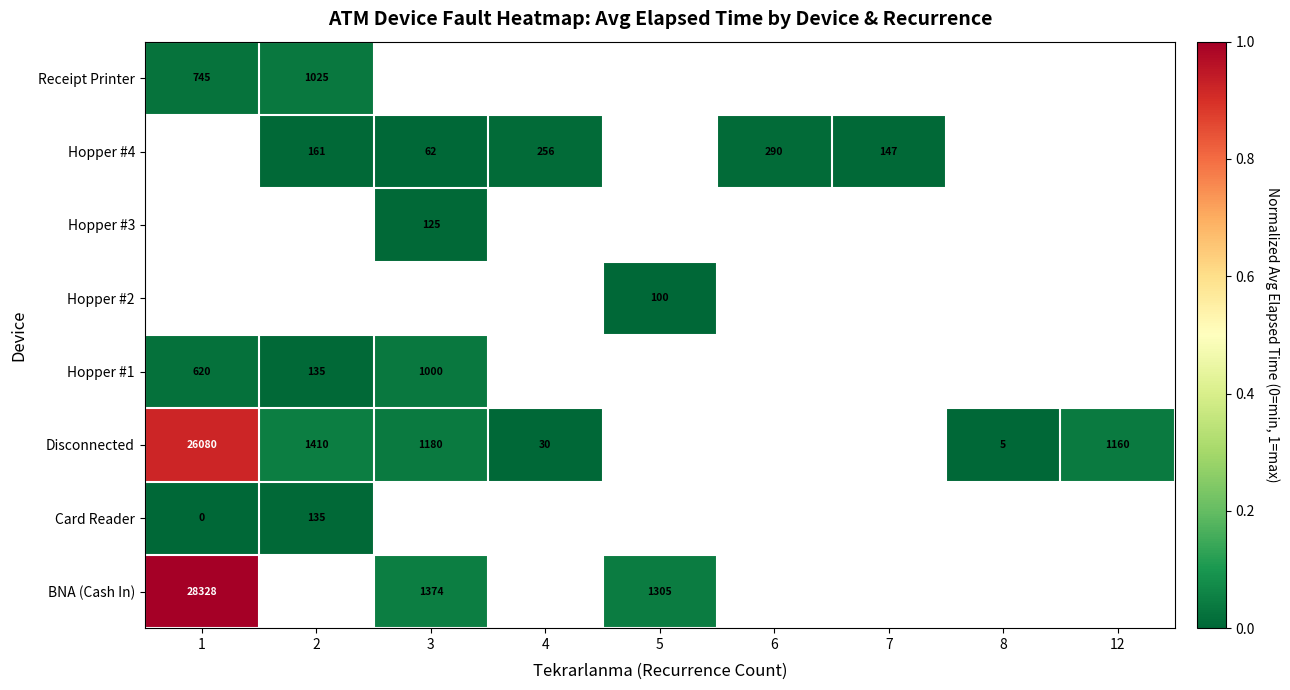

Count the number of data series in this chart.

8